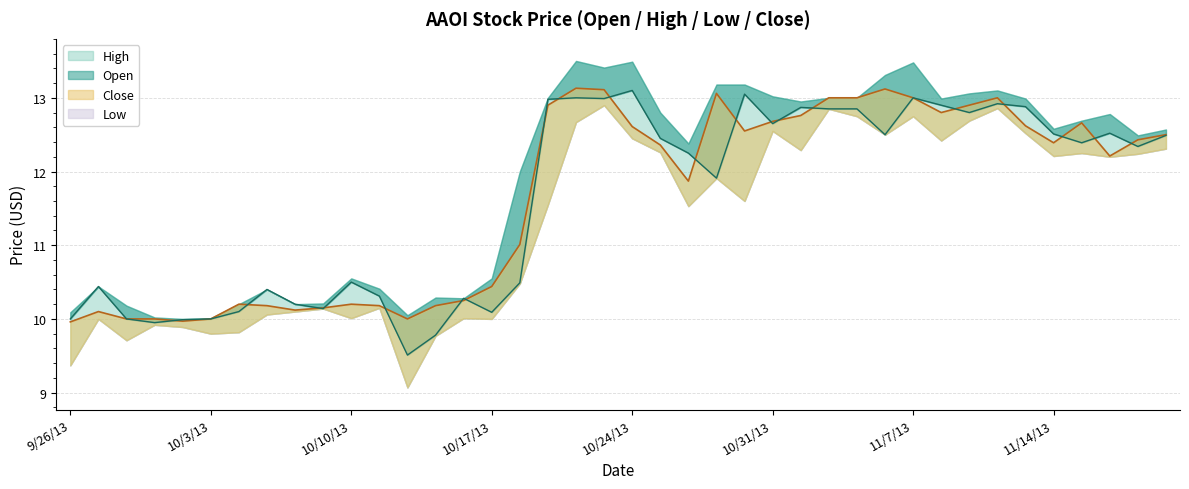

Which category has the highest value in the High series?

10/22/13